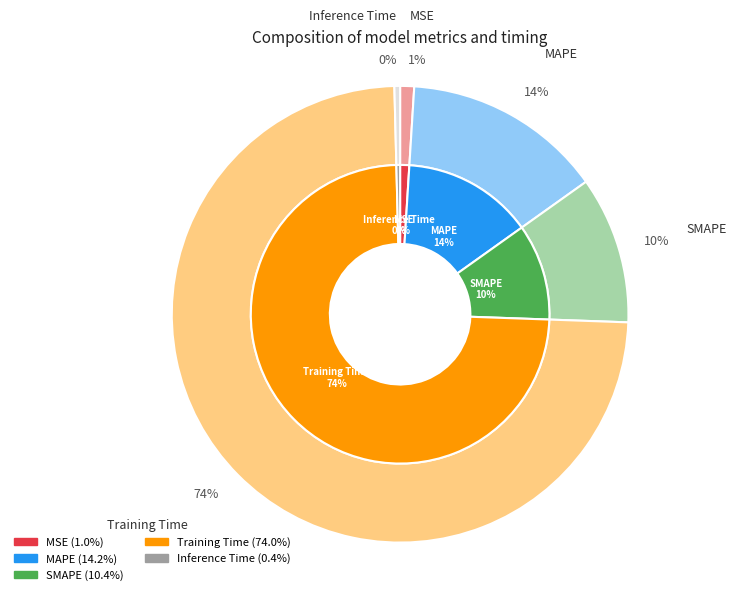

To the nearest percent, what is the difference between the MAPE and SMAPE slice percentages?

4%